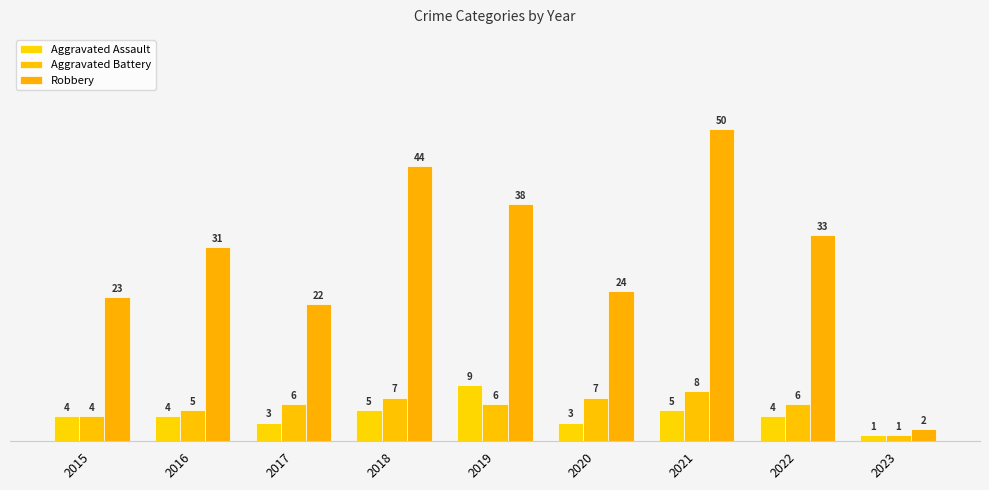

What is the sum of all Aggravated Battery values?

50